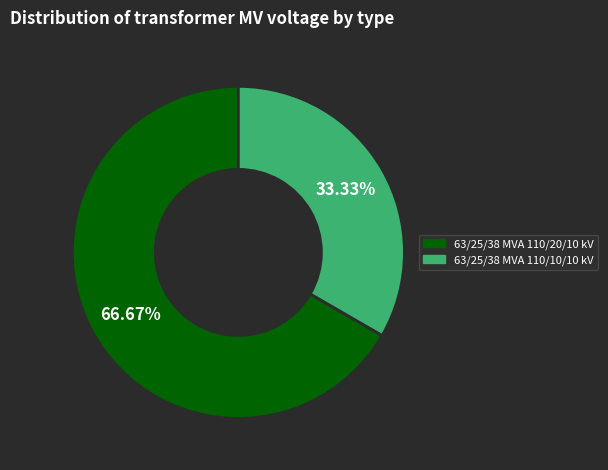

Is it true that 63/25/38 MVA 110/20/10 kV is 67% of the pie?

True